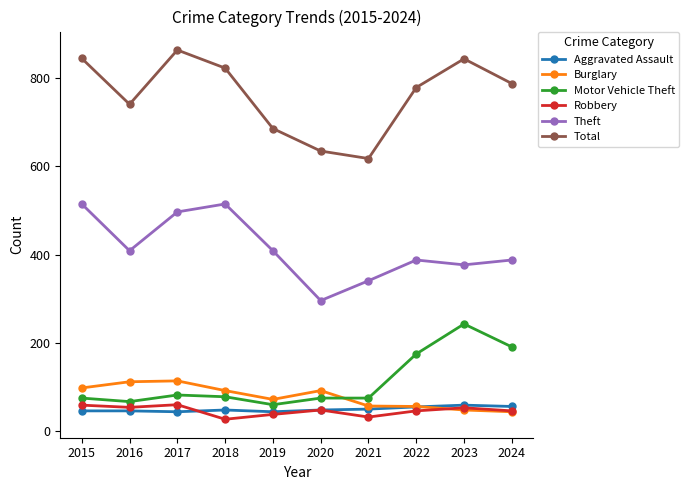

What is the total value across all series at 2017?

1661